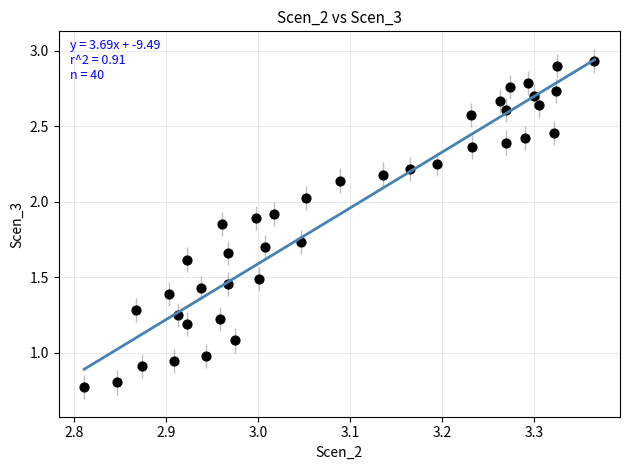

What is the range of X values (max minus min)?

0.6